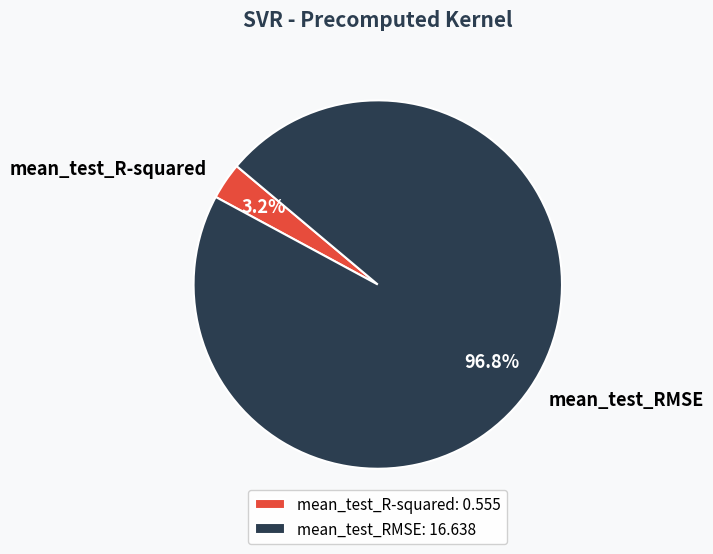

How many slices are in this pie chart?

2